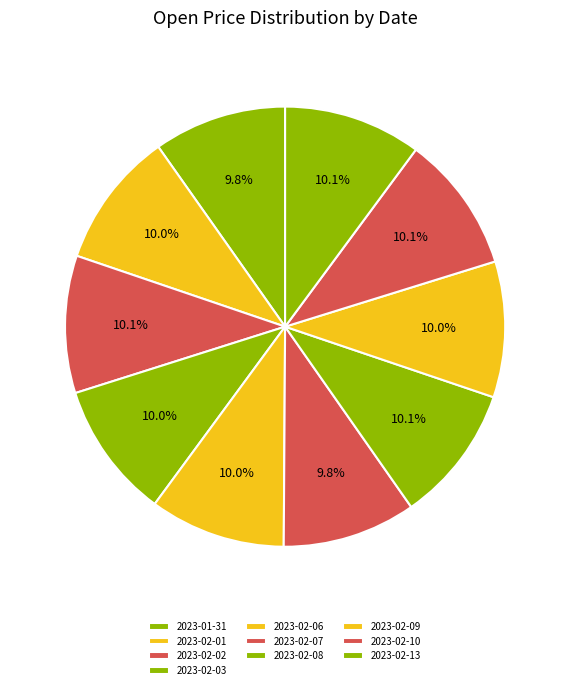

Which slice is the largest?

2023-02-13